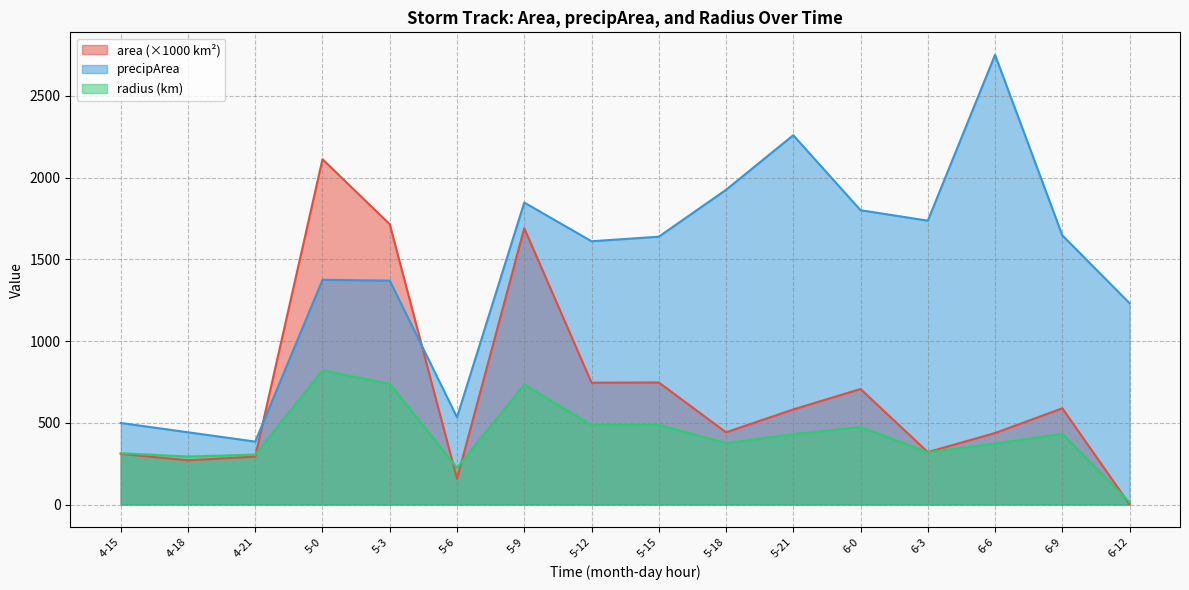

Rank the categories by radius value from lowest to highest.

6-12, 5-6, 4-18, 4-21, 4-15, 6-3, 6-6, 5-18, 5-21, 6-9, 6-0, 5-12, 5-15, 5-9, 5-3, 5-0